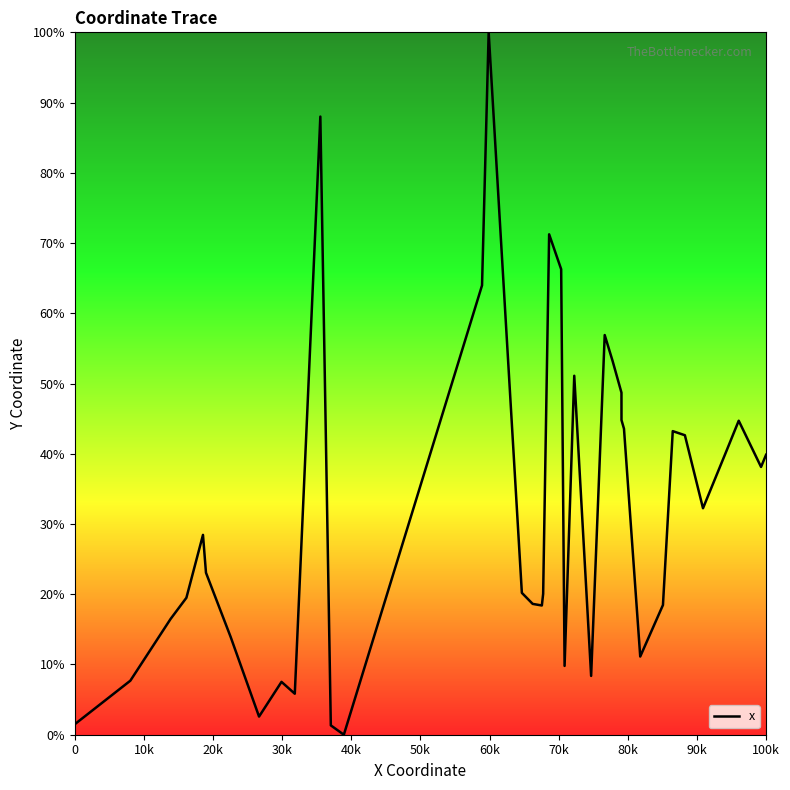

What is the difference between the maximum and minimum values?

100.0